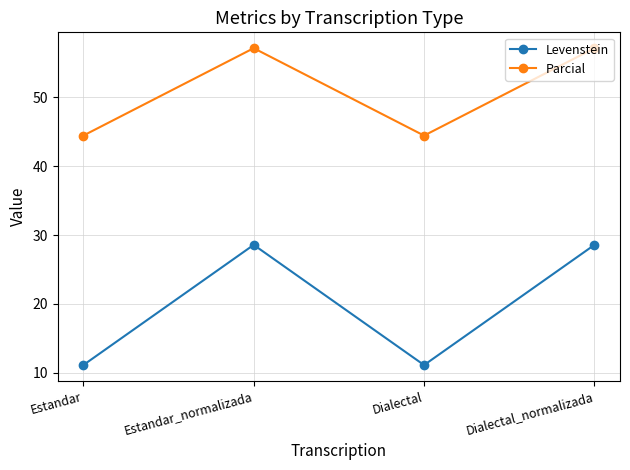

Where is the first local minimum for Parcial?

Dialectal